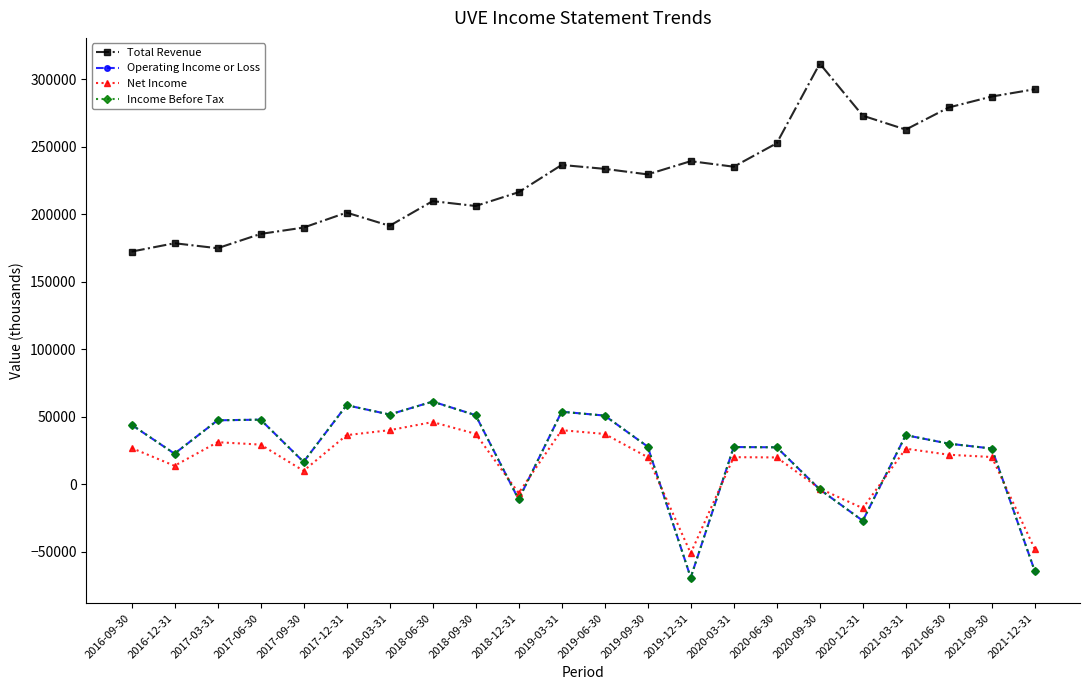

How many lines are shown in the chart?

4